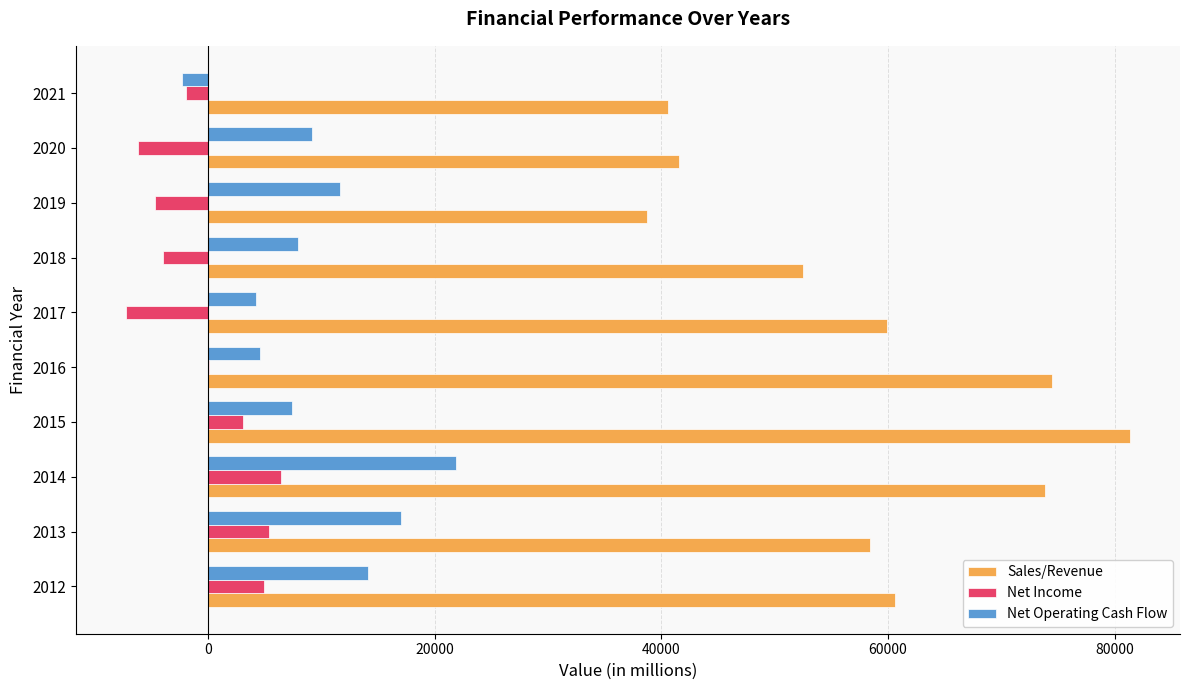

What is the maximum value for Sales/Revenue?

81345.9